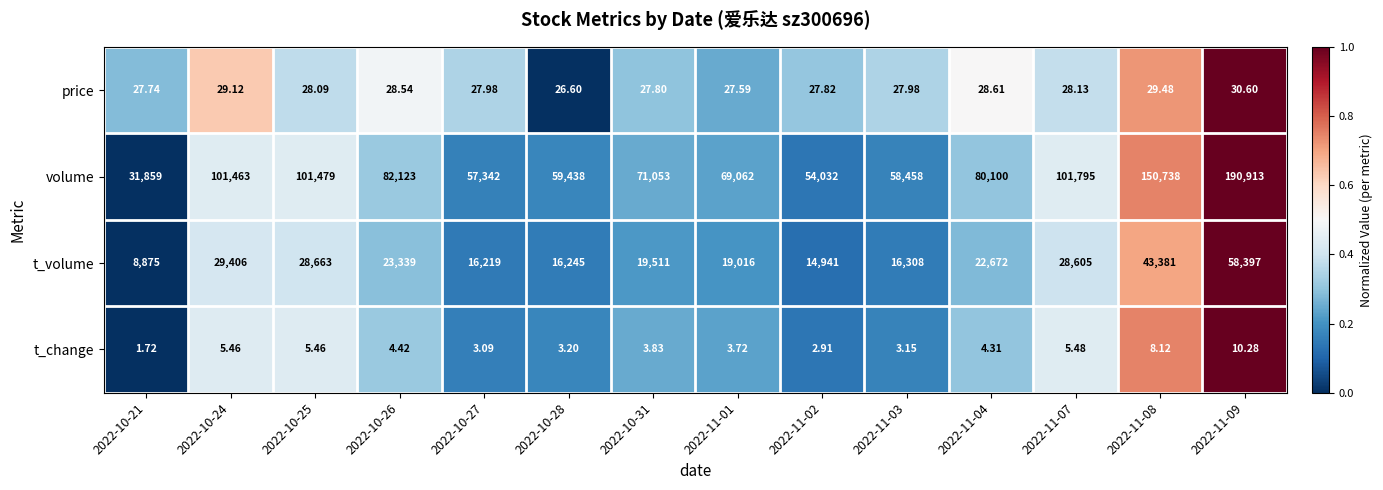

What is the total value across all series at 2022-11-09?

249350.9